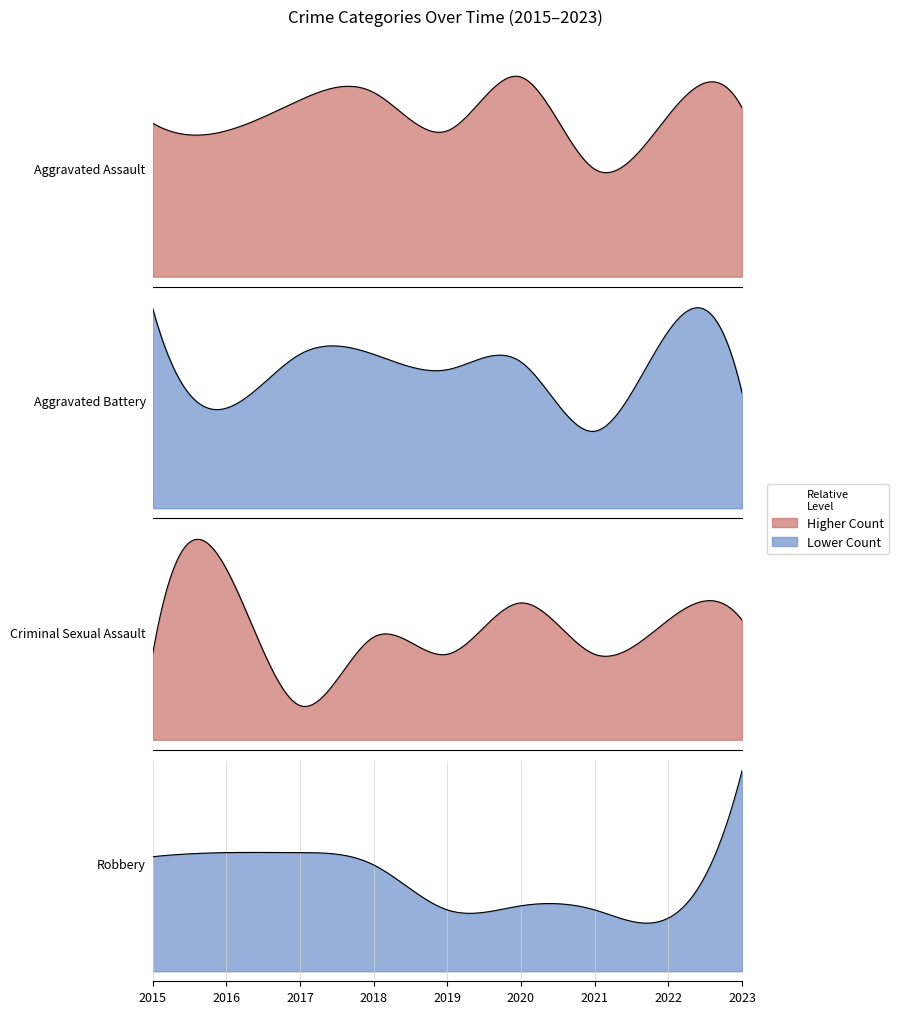

What is the difference between the maximum and minimum values in the Aggravated Battery series?

16